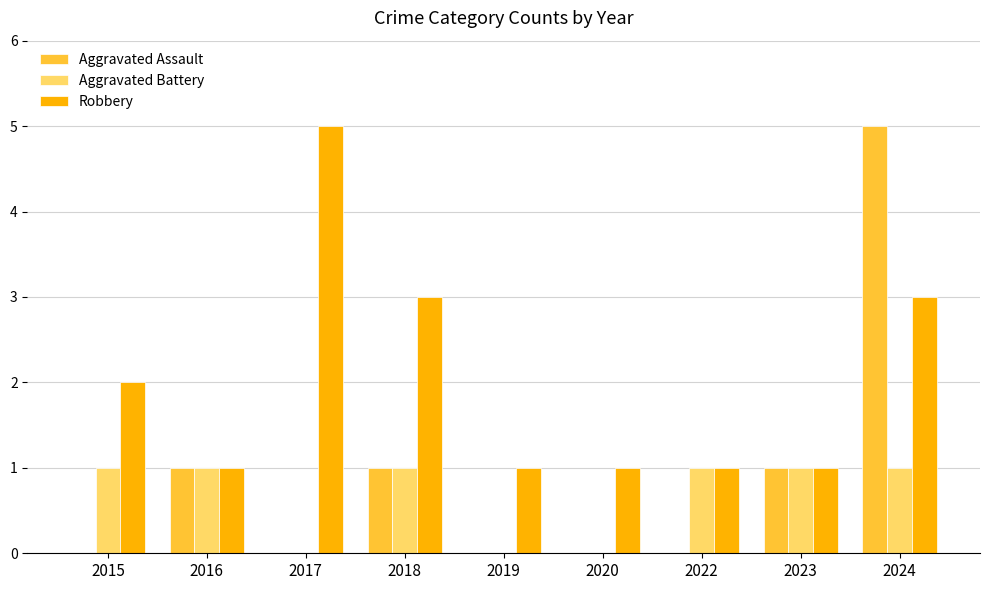

What is the highest value of the Robbery series?

5